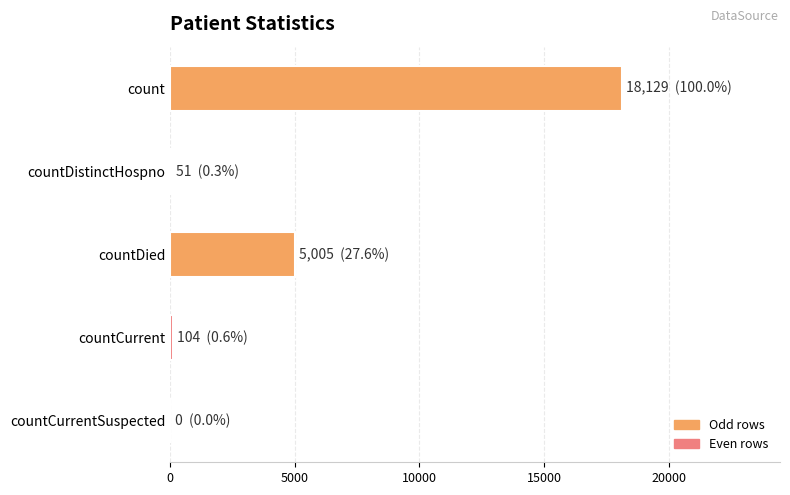

What is the greatest value displayed?

18129